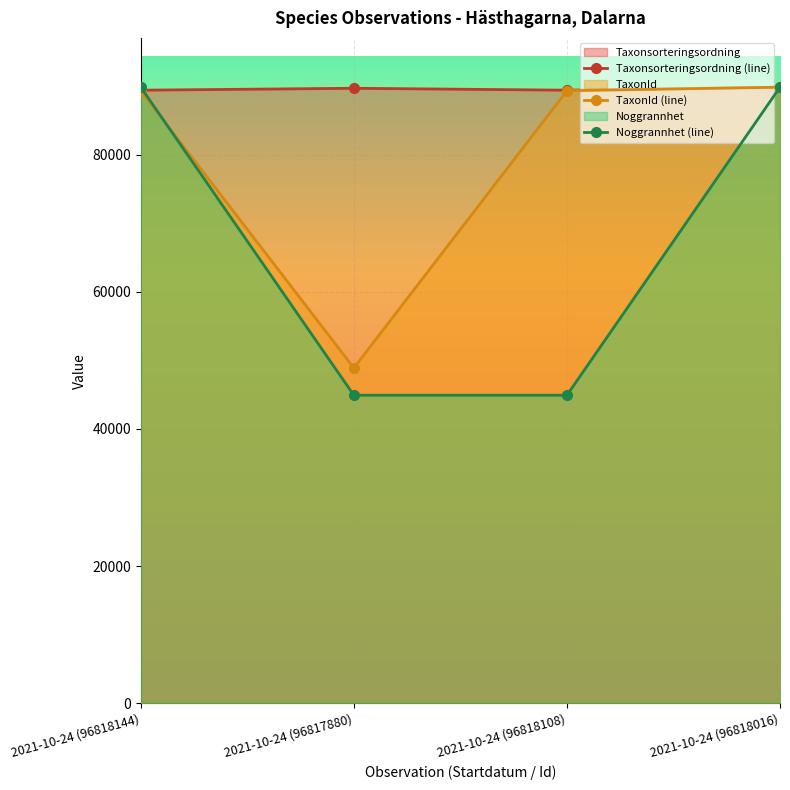

What is the total value across all series at 2021-10-24 (96818016)?

269496.0